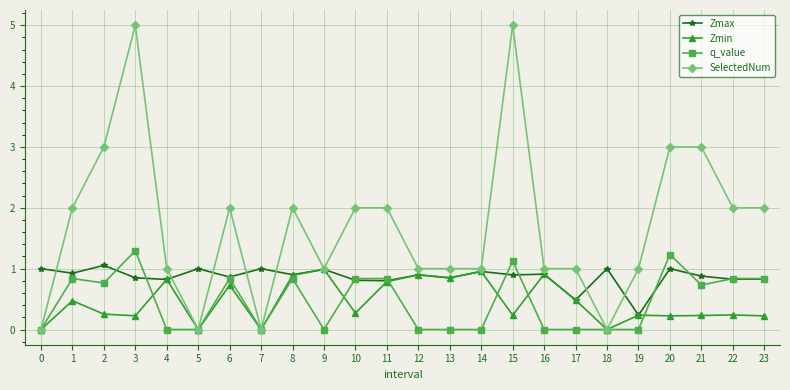

Is it true that q_value equals 0.8 at 13?

False